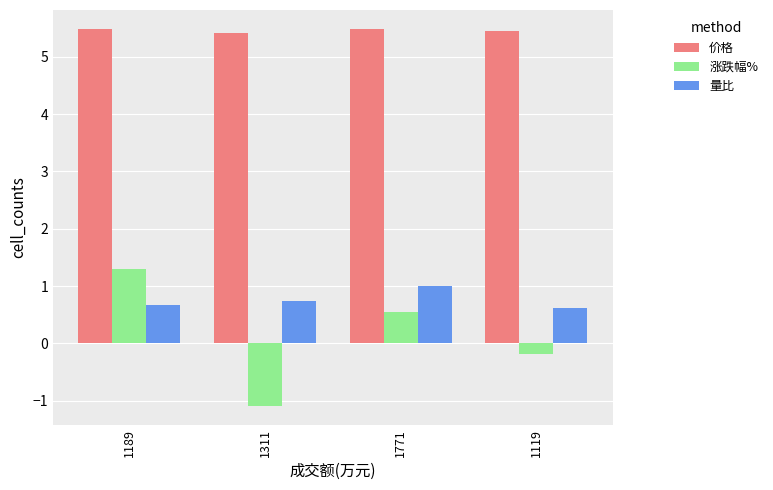

Reading left to right, extract all data points from this chart.

价格: 1189=5.5	1311=5.4	1771=5.5	1119=5.5
涨跌幅%: 1189=1.3	1311=-1.1	1771=0.6	1119=-0.2
量比: 1189=0.7	1311=0.7	1771=1.0	1119=0.6